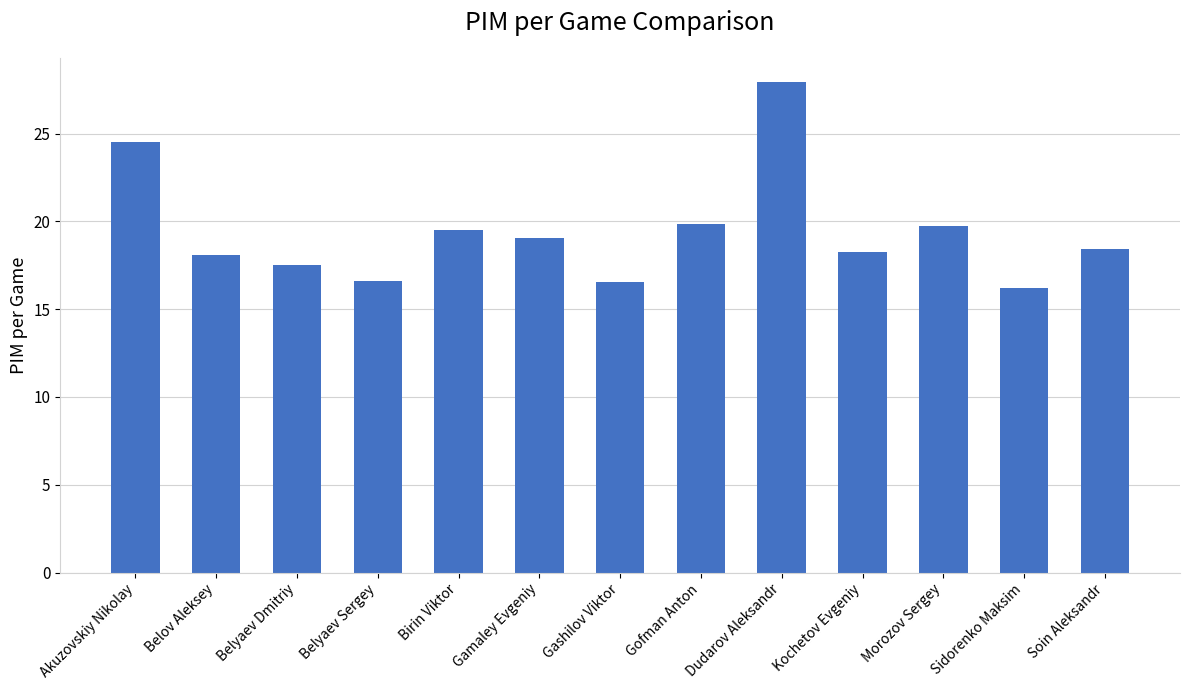

What value does the data have at Sidorenko Maksim?

16.2